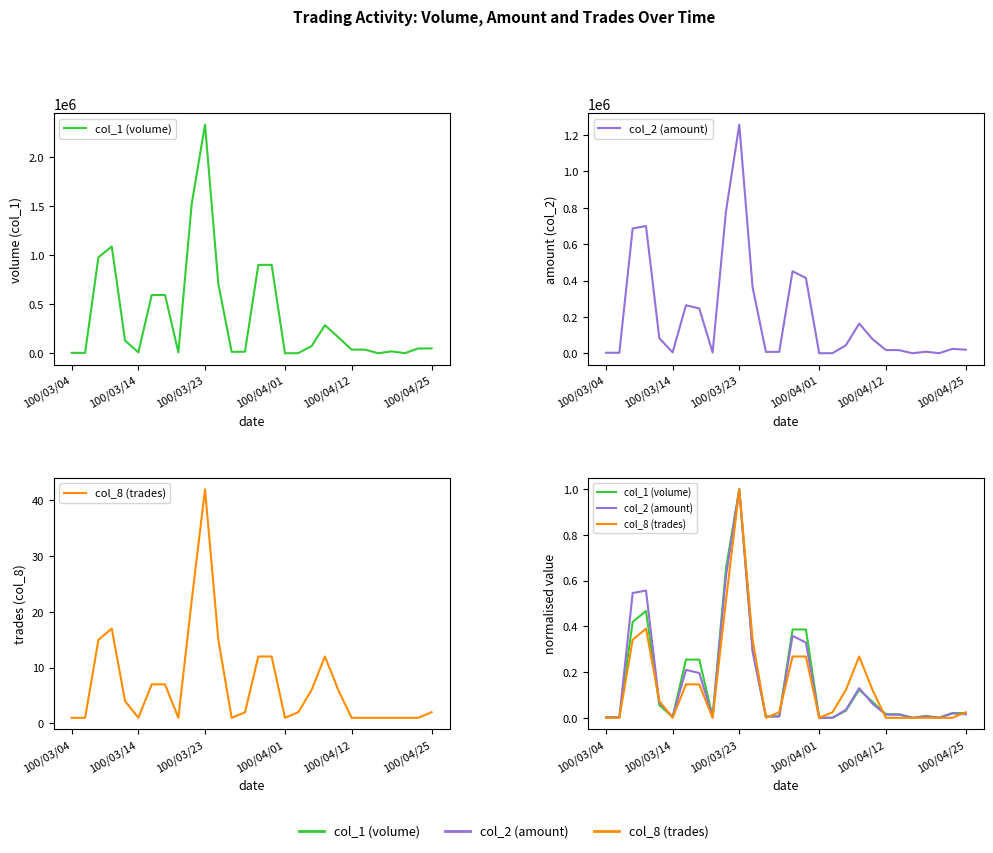

How many interior local peaks does the col_2 (amount) series have?

7